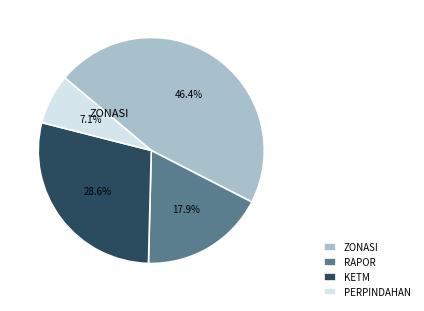

Count the number of slices in the pie.

4